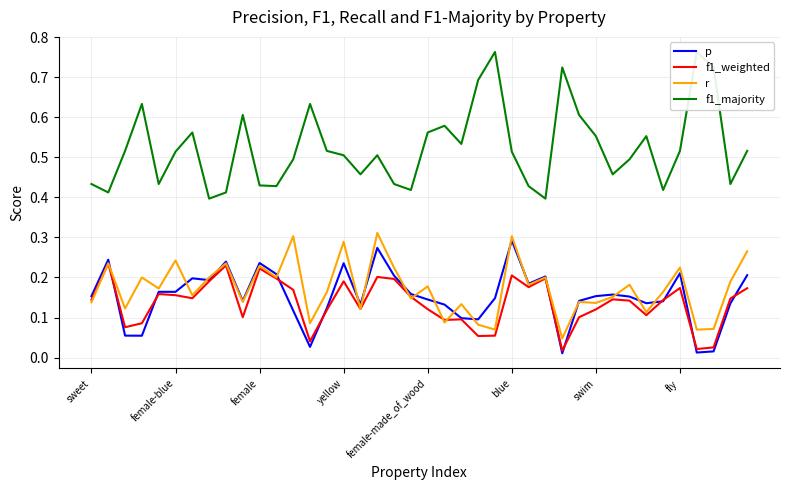

What are all the series names shown in the legend?

p, f1_weighted, r, f1_majority